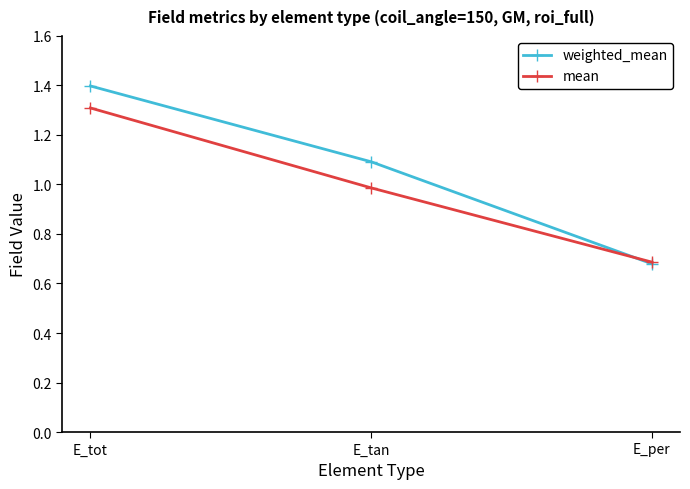

At which label does weighted_mean reach its peak?

E_tot